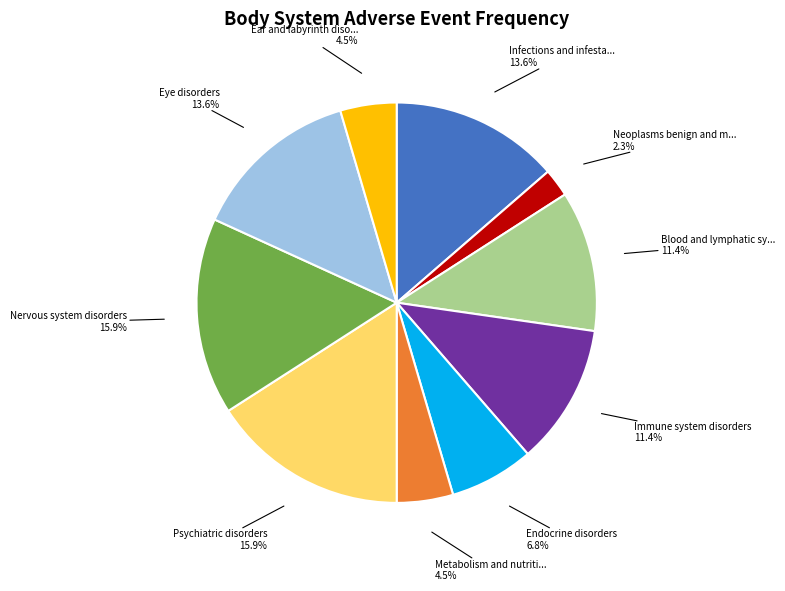

Is there a majority slice in this chart?

No